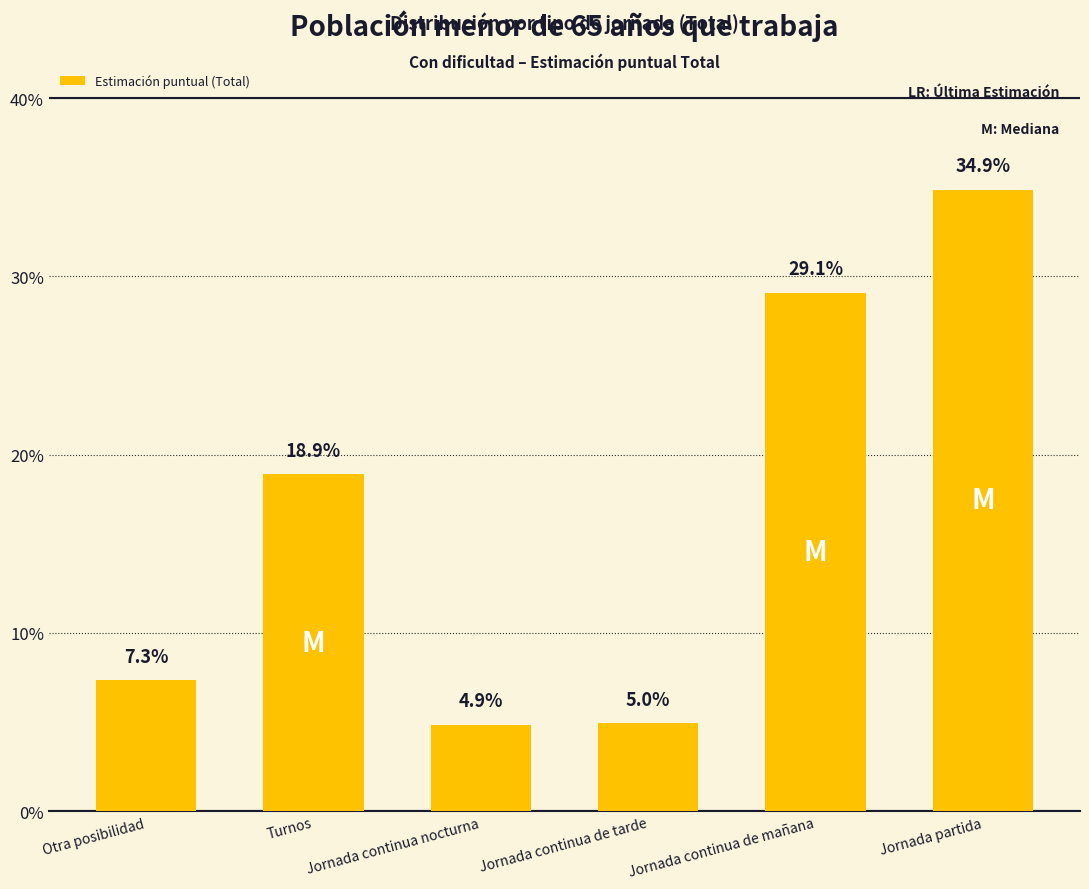

Reading left to right, list all the values displayed in this chart.

Otra posibilidad=0.1	Turnos=0.2	Jornada continua nocturna=0.0	Jornada continua de tarde=0.0	Jornada continua de mañana=0.3	Jornada partida=0.3